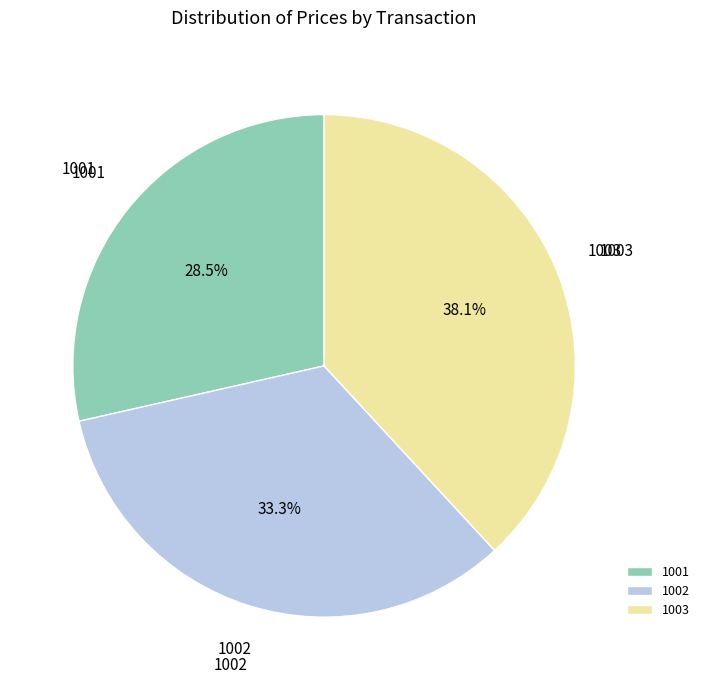

To the nearest percent, what is the average slice percentage?

33%